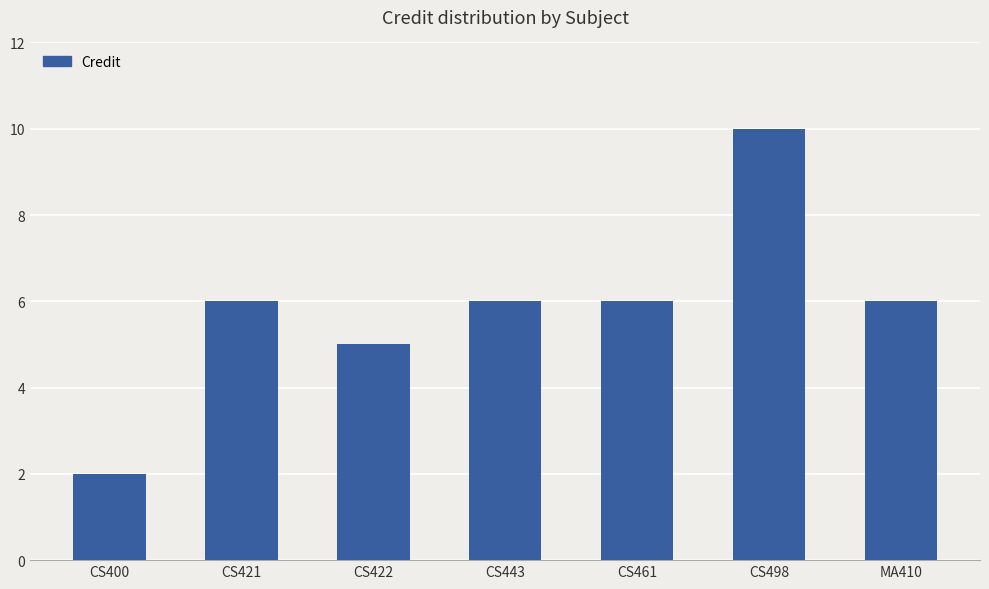

Are the bars horizontal?

No